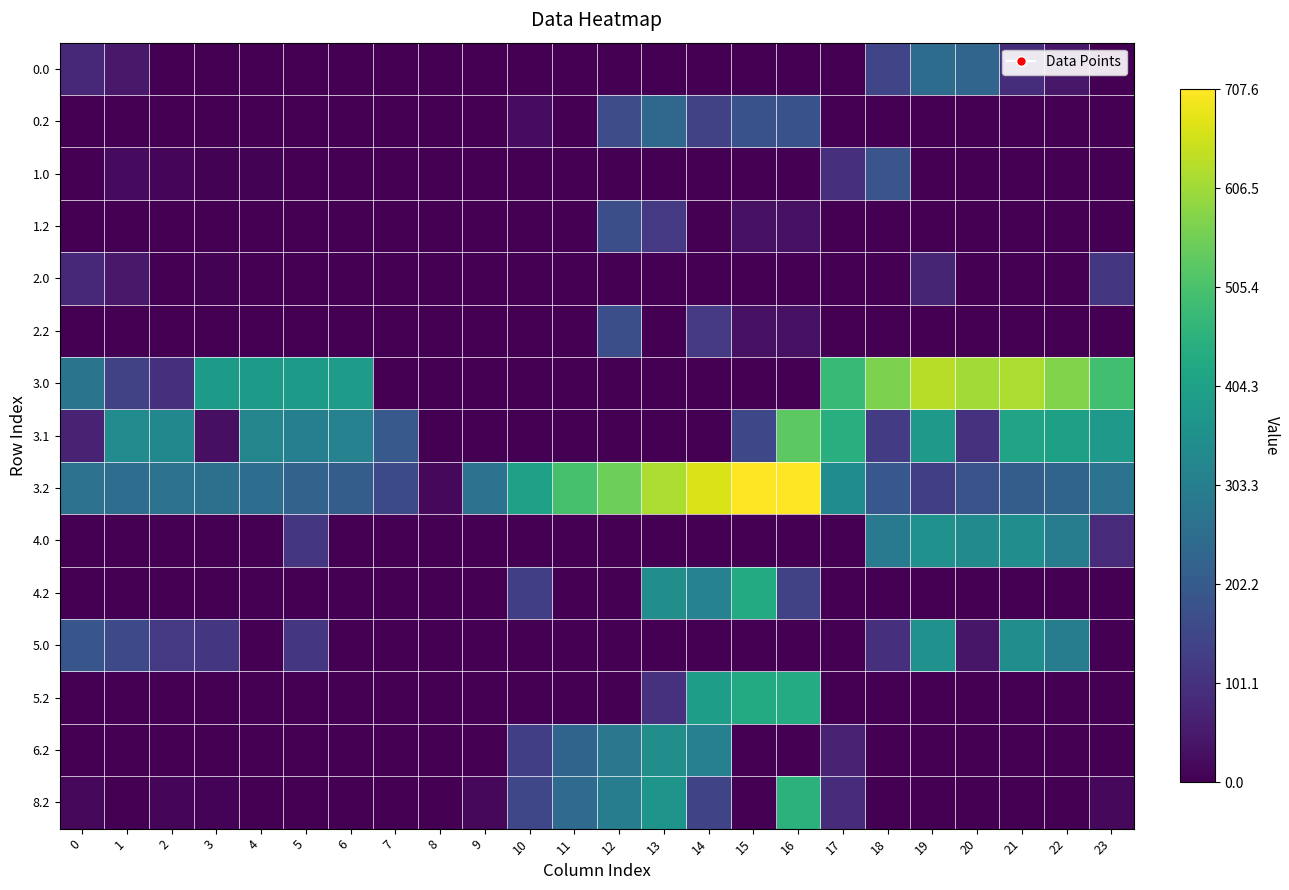

Reading left to right, list all the values displayed in this chart.

0.0: 0=82.0	1=49.5	2=0.0	3=0.0	4=0.0	5=0.0	6=0.0	7=0.0	8=0.0	9=0.0	10=0.0	11=0.0	12=0.0	13=0.0	14=0.0	15=0.0	16=0.0	17=0.0	18=147.7	19=249.2	20=229.9	21=91.4	22=45.3	23=0.0
0.2: 0=0.0	1=0.0	2=0.0	3=0.0	4=0.0	5=0.0	6=0.0	7=0.0	8=0.0	9=0.0	10=23.5	11=0.0	12=162.3	13=240.4	14=140.4	15=178.8	16=179.6	17=0.0	18=0.0	19=0.0	20=0.0	21=0.0	22=0.0	23=0.0
1.0: 0=0.0	1=19.4	2=10.3	3=4.4	4=4.9	5=0.0	6=0.0	7=0.0	8=0.0	9=0.0	10=0.0	11=0.0	12=0.0	13=0.0	14=0.0	15=0.0	16=0.0	17=94.8	18=186.7	19=0.0	20=0.0	21=0.0	22=0.0	23=0.0
1.2: 0=0.0	1=0.0	2=0.0	3=0.0	4=0.0	5=0.0	6=0.0	7=0.0	8=0.0	9=0.0	10=0.0	11=0.0	12=171.2	13=117.2	14=0.0	15=30.8	16=31.6	17=0.0	18=0.0	19=0.0	20=0.0	21=0.0	22=0.0	23=0.0
2.0: 0=82.0	1=49.5	2=0.0	3=4.4	4=0.0	5=0.0	6=0.0	7=0.0	8=0.0	9=0.0	10=0.0	11=0.0	12=0.0	13=0.0	14=0.0	15=0.0	16=0.0	17=0.0	18=0.0	19=73.4	20=0.0	21=0.0	22=0.0	23=111.3
2.2: 0=0.0	1=0.0	2=0.0	3=0.0	4=0.0	5=0.0	6=0.0	7=0.0	8=0.0	9=0.0	10=0.0	11=0.0	12=171.2	13=0.0	14=117.2	15=30.8	16=31.6	17=0.0	18=0.0	19=0.0	20=0.0	21=0.0	22=0.0	23=0.0
3.0: 0=271.1	1=135.5	2=96.3	3=385.4	4=385.9	5=384.8	6=389.0	7=0.0	8=0.0	9=0.0	10=0.0	11=0.0	12=0.0	13=0.0	14=0.0	15=0.0	16=0.0	17=475.8	18=567.7	19=630.2	20=610.9	21=619.4	22=573.3	23=492.3
3.1: 0=70.6	1=342.1	2=328.9	3=28.7	4=320.6	5=306.7	6=313.2	7=198.1	8=0.0	9=0.0	10=0.0	11=0.0	12=0.0	13=0.0	14=0.0	15=154.1	16=528.3	17=447.6	18=126.5	19=381.2	20=100.5	21=413.4	22=400.9	23=380.4
3.2: 0=268.1	1=253.7	2=266.5	3=262.0	4=255.4	5=226.0	6=209.8	7=157.6	8=16.3	9=269.5	10=404.5	11=501.6	12=552.2	13=621.4	14=668.4	15=706.8	16=707.6	17=343.4	18=191.0	19=132.0	20=180.2	21=207.4	22=228.4	23=268.5
4.0: 0=0.0	1=0.0	2=0.0	3=0.0	4=0.0	5=111.8	6=0.0	7=0.0	8=0.0	9=0.0	10=0.0	11=0.0	12=0.0	13=0.0	14=0.0	15=0.0	16=0.0	17=0.0	18=294.7	19=357.2	20=337.9	21=346.4	22=300.3	23=84.4
4.2: 0=0.0	1=0.0	2=0.0	3=0.0	4=0.0	5=0.0	6=0.0	7=0.0	8=0.0	9=0.0	10=131.5	11=0.0	12=0.0	13=348.4	14=312.5	15=433.8	16=139.6	17=0.0	18=0.0	19=0.0	20=0.0	21=0.0	22=0.0	23=0.0
5.0: 0=190.0	1=157.5	2=118.3	3=112.4	4=0.0	5=111.8	6=0.0	7=0.0	8=0.0	9=0.0	10=0.0	11=0.0	12=0.0	13=0.0	14=0.0	15=0.0	16=0.0	17=0.0	18=95.9	19=357.2	20=42.9	21=346.4	22=300.3	23=0.0
5.2: 0=0.0	1=0.0	2=0.0	3=0.0	4=0.0	5=0.0	6=0.0	7=0.0	8=0.0	9=0.0	10=0.0	11=0.0	12=0.0	13=102.0	14=395.4	15=433.8	16=434.6	17=0.0	18=0.0	19=0.0	20=0.0	21=0.0	22=0.0	23=0.0
6.2: 0=0.0	1=0.0	2=0.0	3=0.0	4=0.0	5=0.0	6=0.0	7=0.0	8=0.0	9=0.0	10=131.5	11=228.6	12=279.2	13=348.4	14=307.7	15=0.0	16=0.0	17=70.4	18=0.0	19=0.0	20=0.0	21=0.0	22=0.0	23=0.0
8.2: 0=14.1	1=0.0	2=12.5	3=8.0	4=1.4	5=0.0	6=0.0	7=0.0	8=0.0	9=15.5	10=150.5	11=247.6	12=298.2	13=367.4	14=144.4	15=0.0	16=453.6	17=89.4	18=0.0	19=0.0	20=0.0	21=0.0	22=0.0	23=14.5